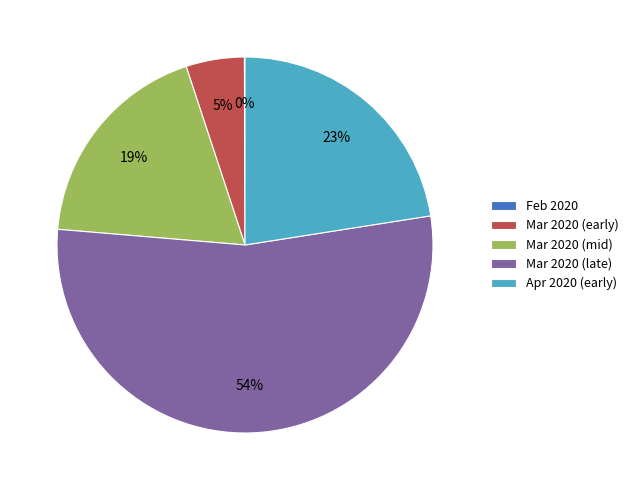

Do Apr 2020 (early) and Mar 2020 (late) together represent more than half of the pie?

Yes